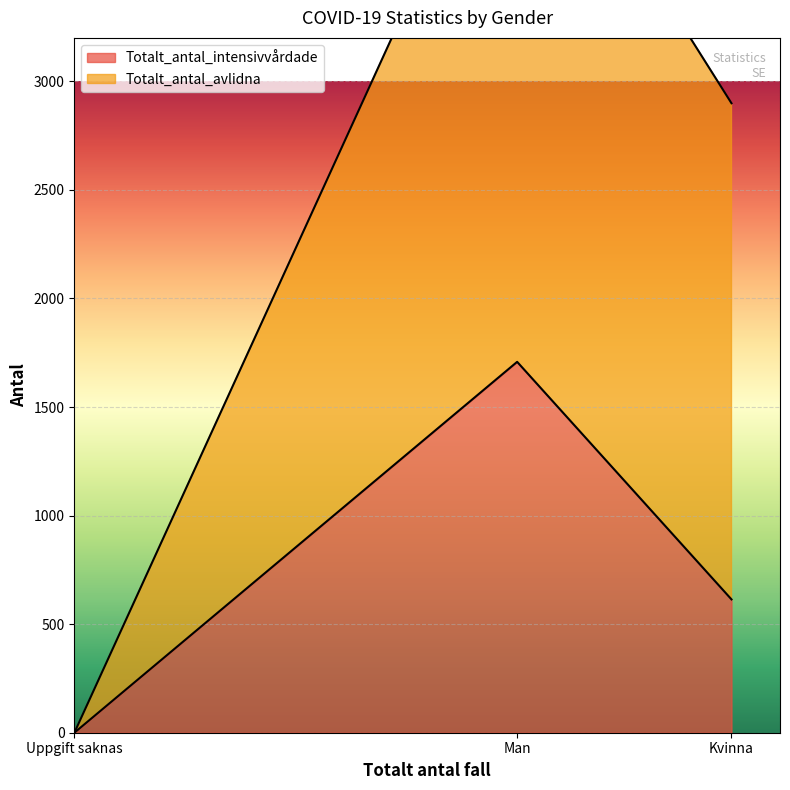

Reading left to right, list all the values displayed in this chart.

Totalt_antal_intensivvårdade: Man=1708	Kvinna=614	Uppgift saknas=0
Totalt_antal_avlidna: Man=2756	Kvinna=2285	Uppgift saknas=0